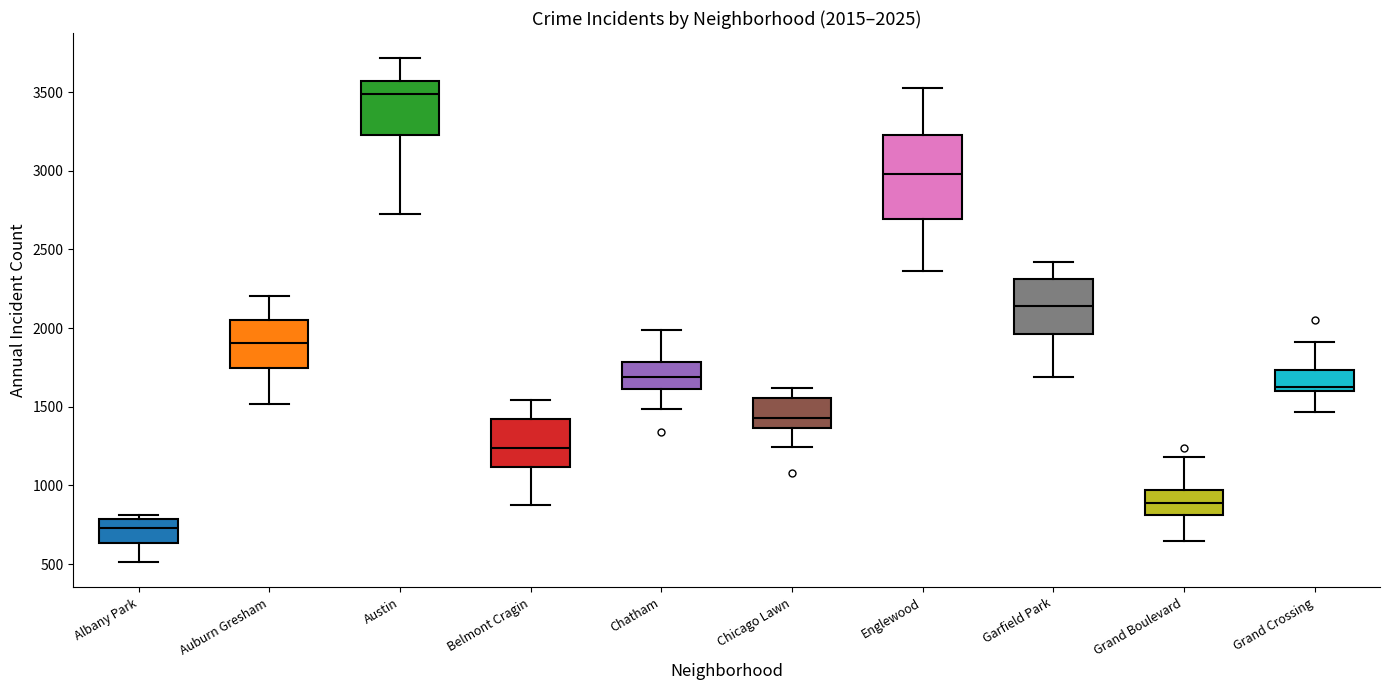

Which box is the tallest, from its lower edge to its upper edge?

Englewood